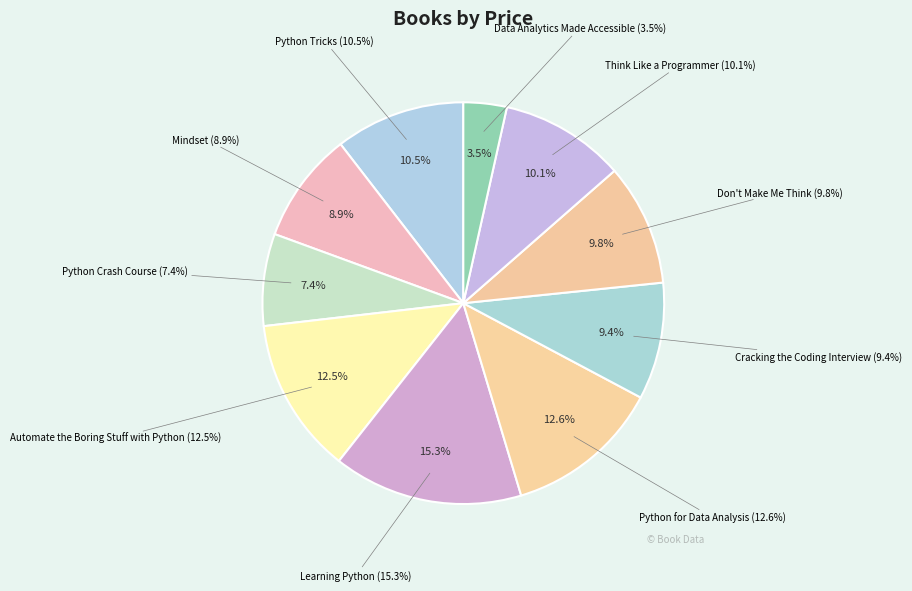

To the nearest percent, what portion does Cracking the Coding Interview represent?

9%